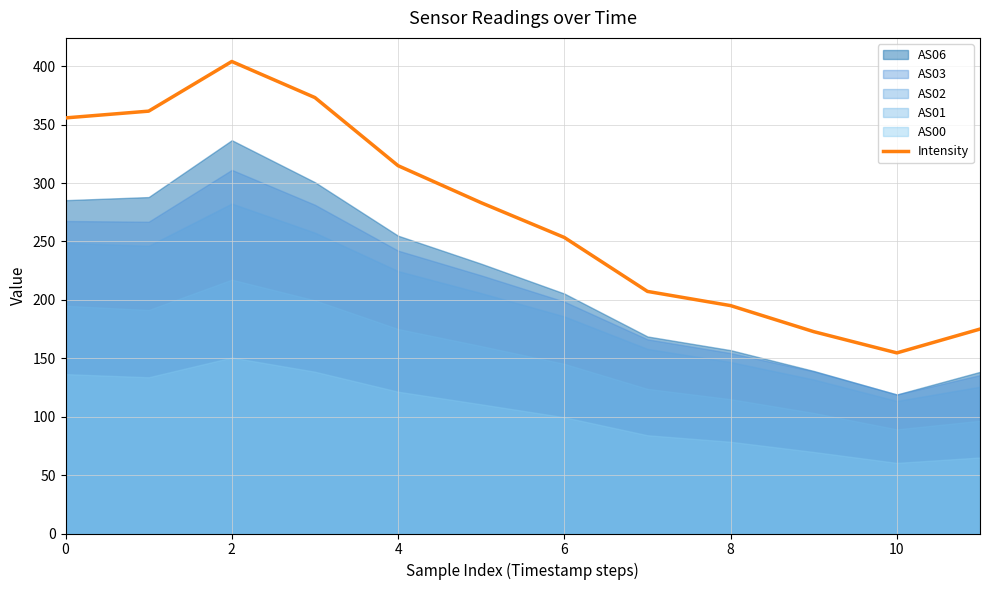

The Intensity series shows 154.6 at 10. True or false?

True